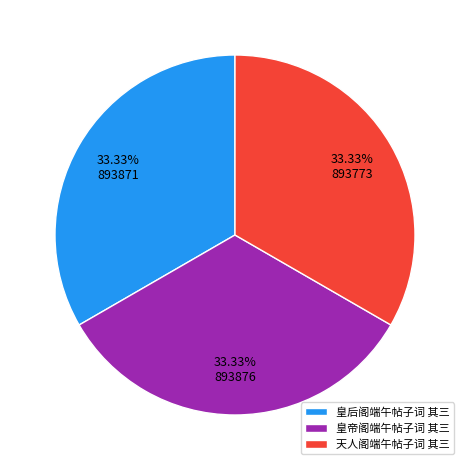

How much of the chart is everything except 皇帝阁端午帖子词 其三?

66.7%